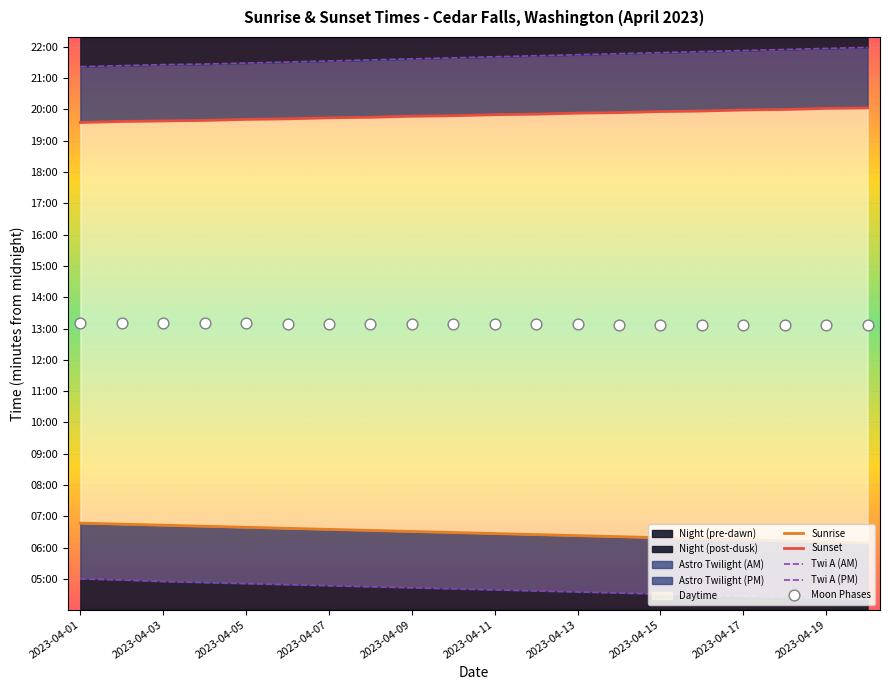

Which series has the largest Y range (max minus min)?

Twi A (AM)